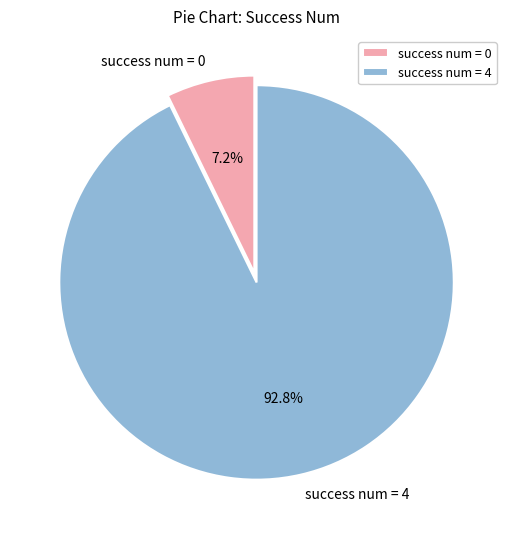

Is there a majority slice in this chart?

Yes